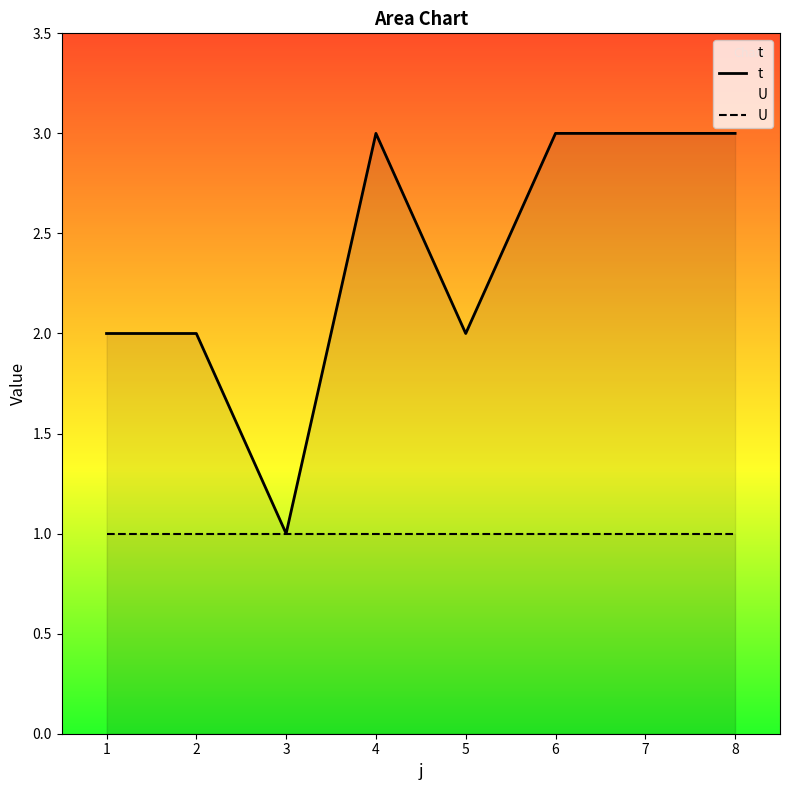

Which series has the largest total across all categories?

t